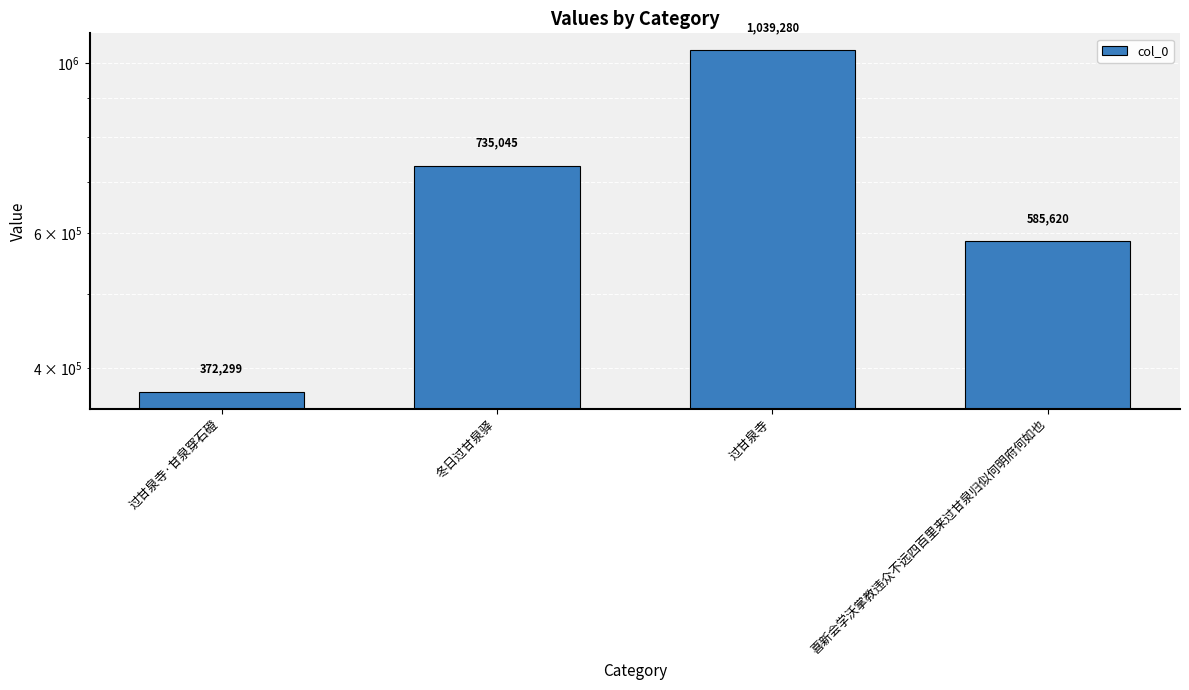

How many values are between 585620 and 1039280?

3